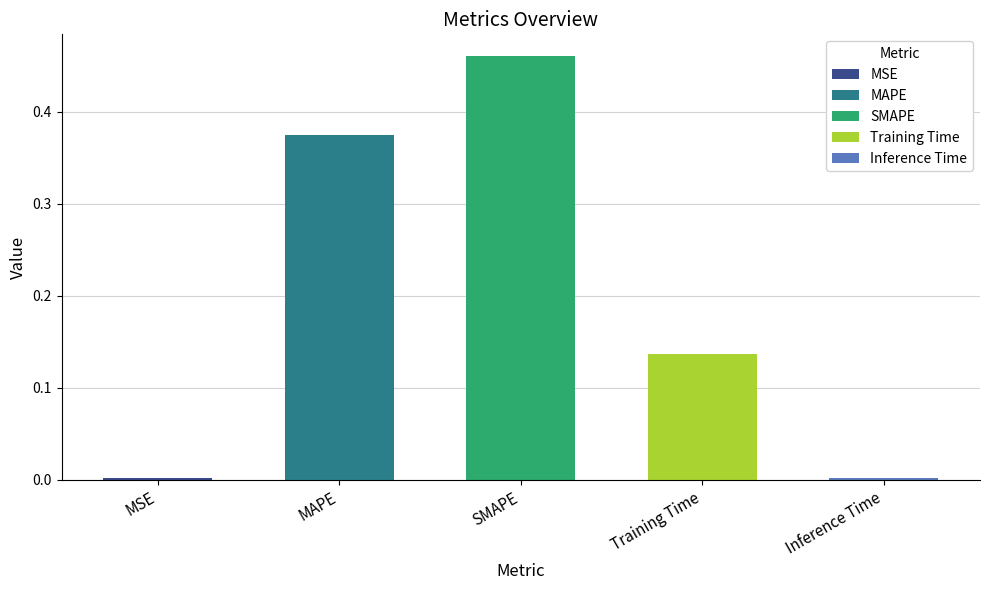

Rank the categories by value from lowest to highest.

Inference Time, MSE, Training Time, MAPE, SMAPE